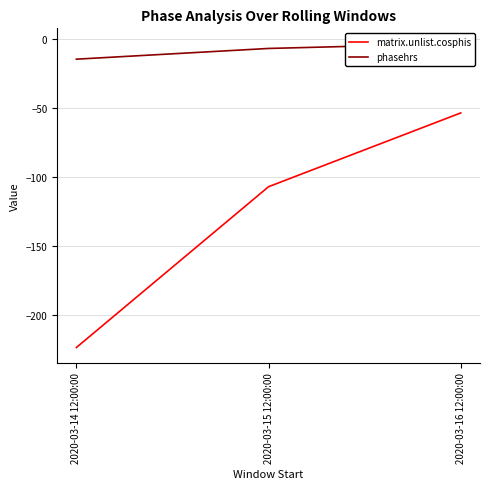

What is the difference between the highest and lowest values at 2020-03-16 12:00:00?

50.1